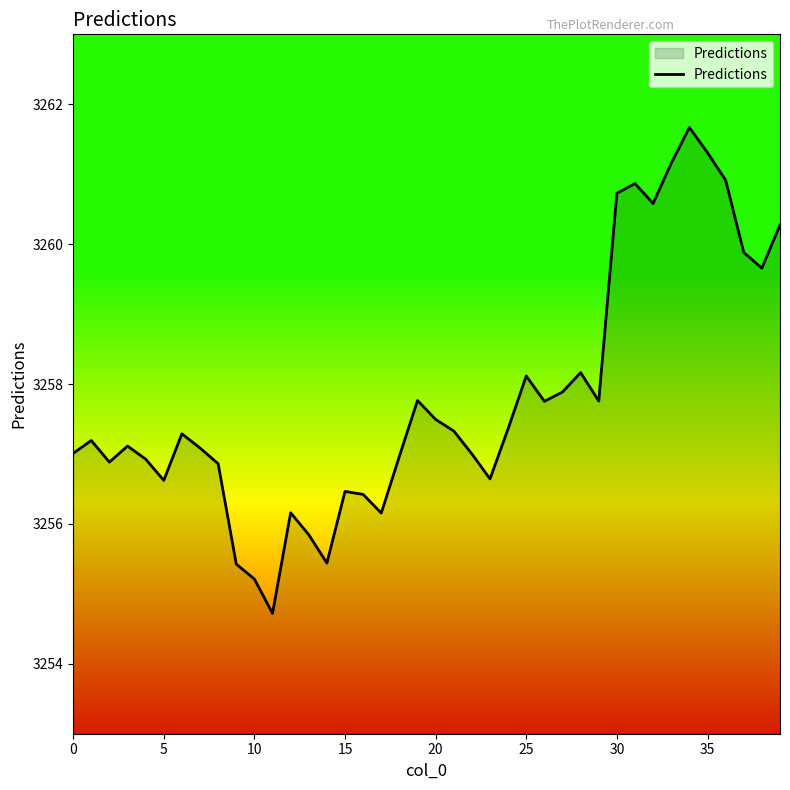

What is the difference between the maximum and minimum values?

6.9